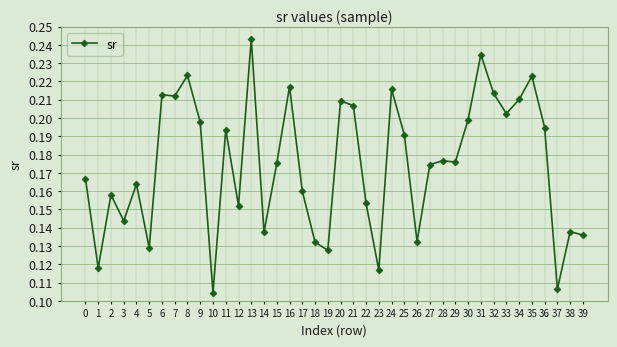

True or false: there are more than 1 points higher than both neighbors.

True